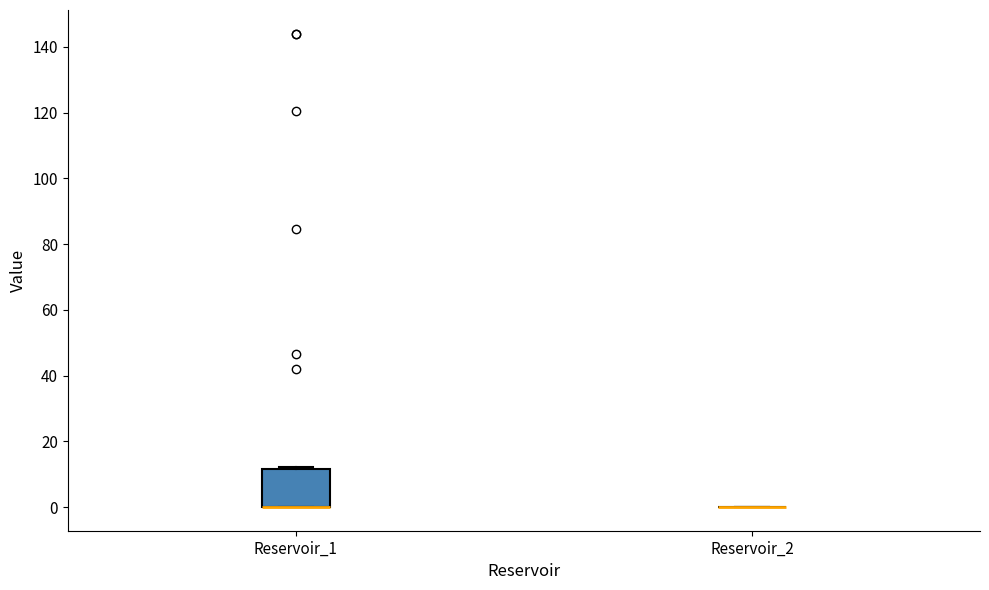

Where is the upper edge of the box for Reservoir_1 on the y-axis? The values are not printed on the chart, so give them approximately, as read against the axis.

12